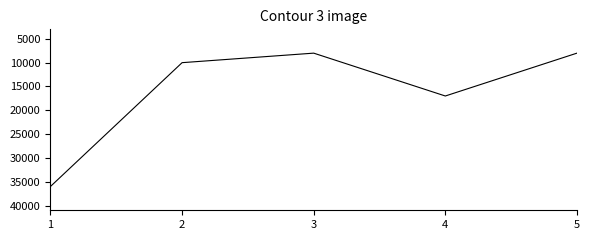

What is the greatest value displayed?

36000